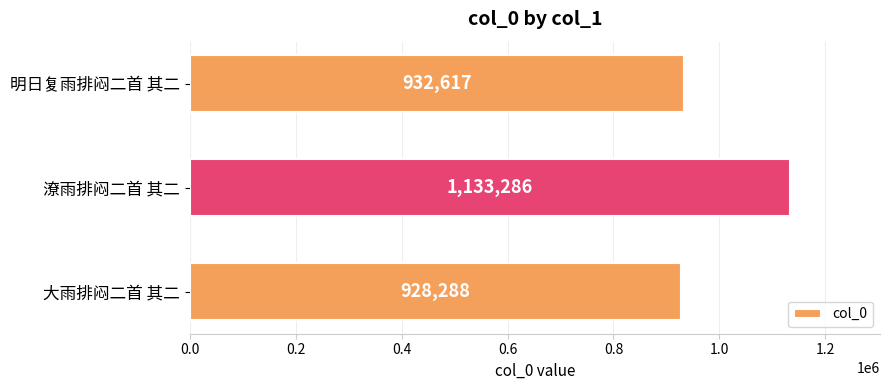

What is the difference between the maximum and second lowest values?

200669